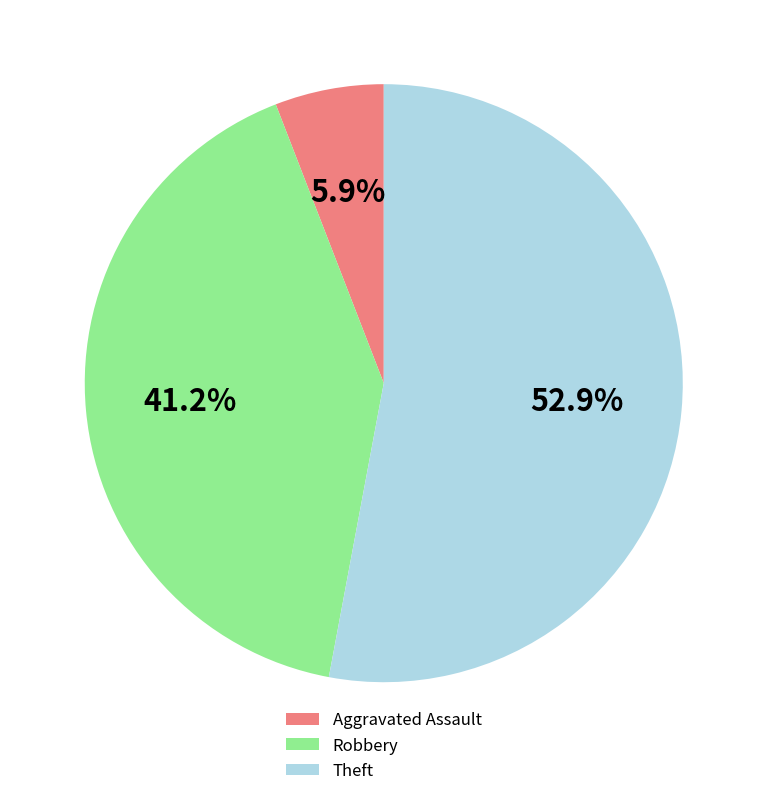

True or false: Aggravated Assault accounts for 17% of the total.

False